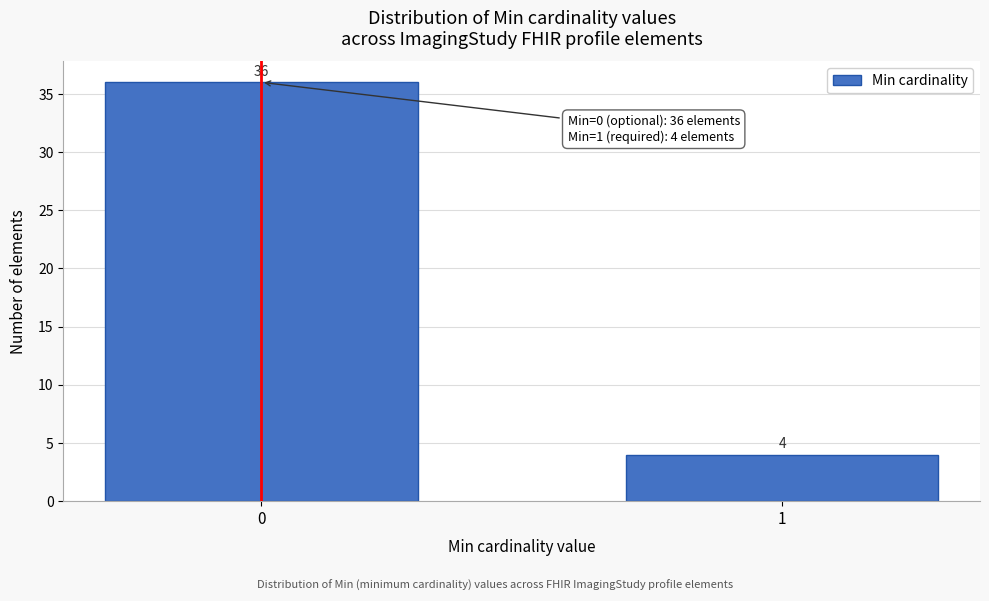

Reading left to right, what are all the values shown in this chart?

0=36	1=4